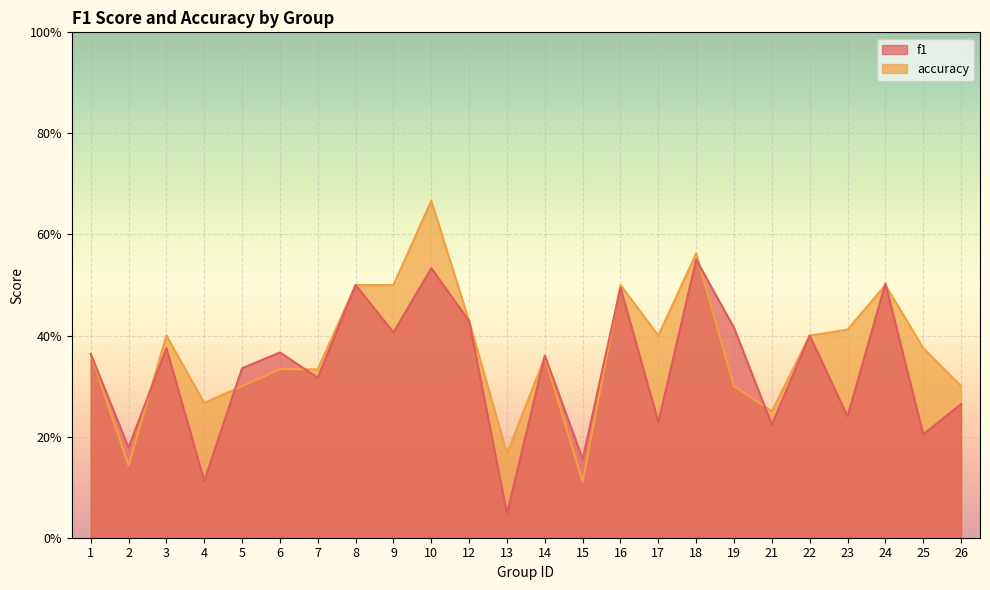

At which label does f1 reach its minimum?

13